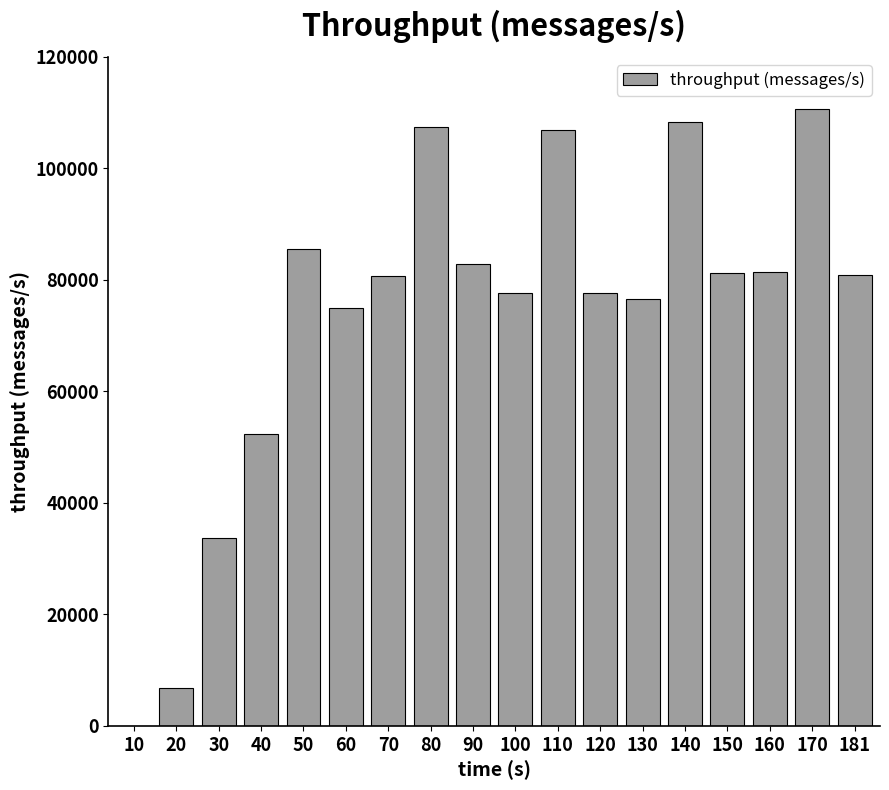

What is the average value?

73638